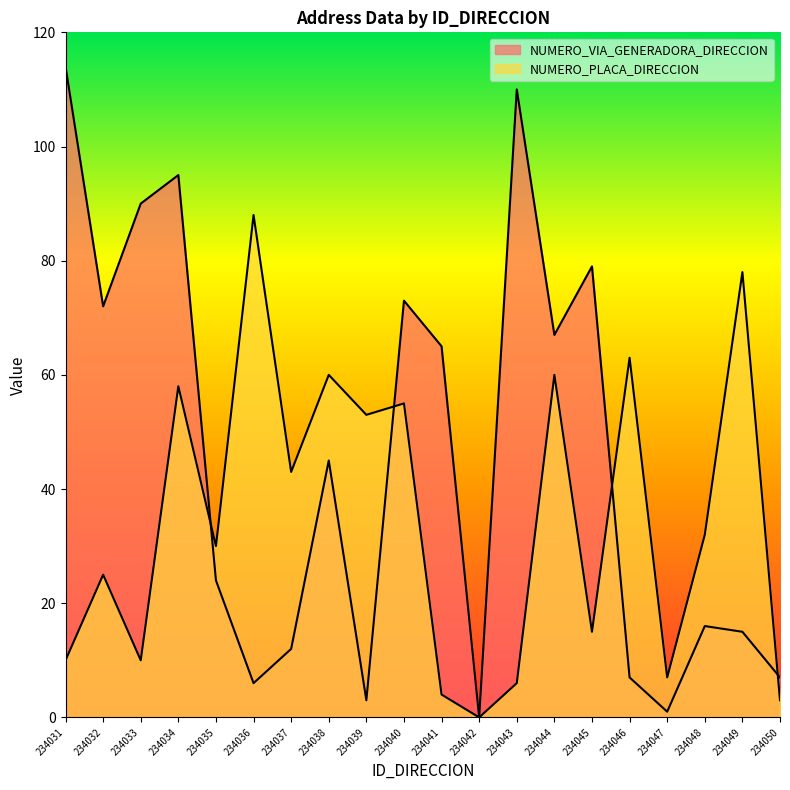

Which label corresponds to the largest value in the chart?

234031